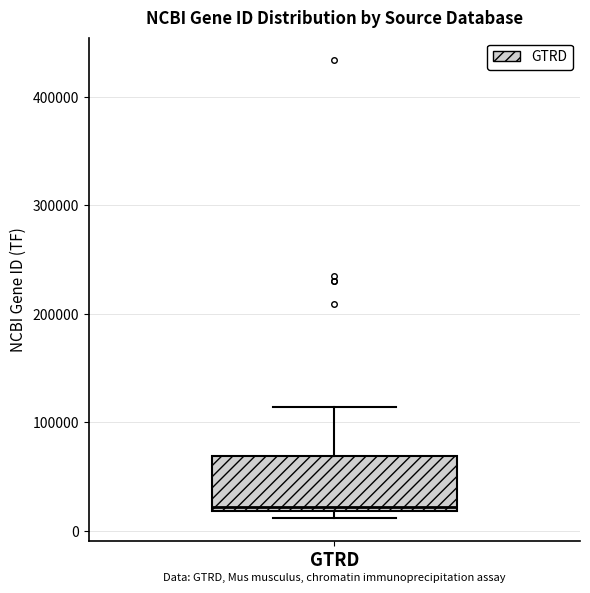

Read this box plot against the y-axis: the position of the median line, the range covered by the box, and the ends of both whiskers. The values are not printed on the chart, so give them approximately, as read against the axis.

median 20000 (just above the box's lower edge), box 20000 to 70000, whiskers 10000 to 110000